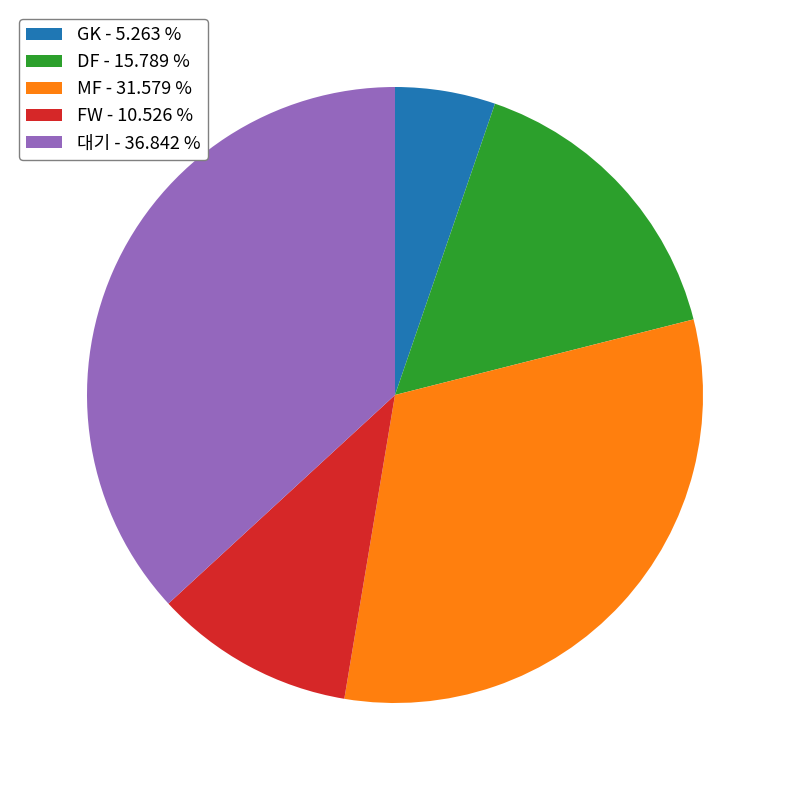

What is the ratio of the value at GK to the value at MF?

0.2